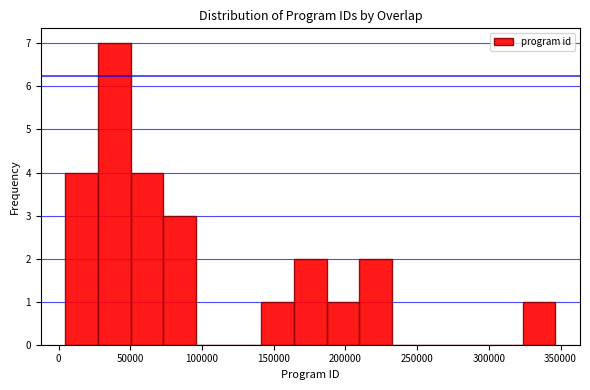

Reading left to right, list every bar in this chart as the range it spans on the x-axis followed by its height. Neither the bar edges nor the heights are printed on the chart, so give them approximately, as read against the axes.

5000 to 25000: 4
25000 to 50000: 7
50000 to 75000: 4
75000 to 95000: 3
95000 to 120000: 0
120000 to 140000: 0
140000 to 165000: 1
165000 to 185000: 2
185000 to 210000: 1
210000 to 235000: 2
235000 to 255000: 0
255000 to 280000: 0
280000 to 300000: 0
300000 to 325000: 0
325000 to 345000: 1